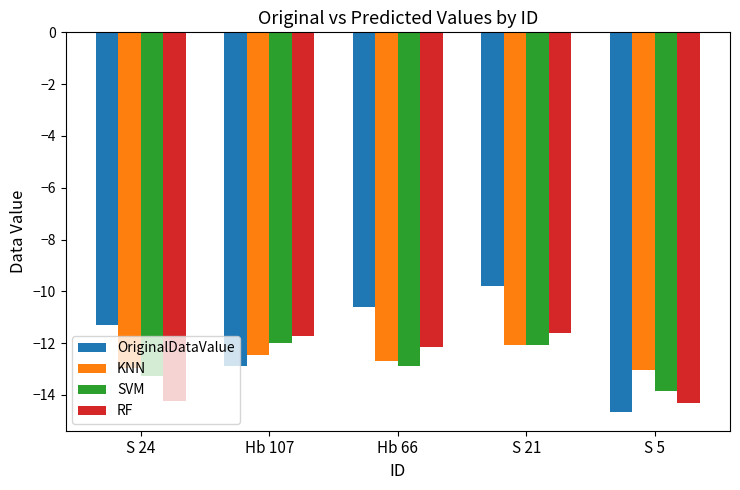

Are the bars horizontal?

No